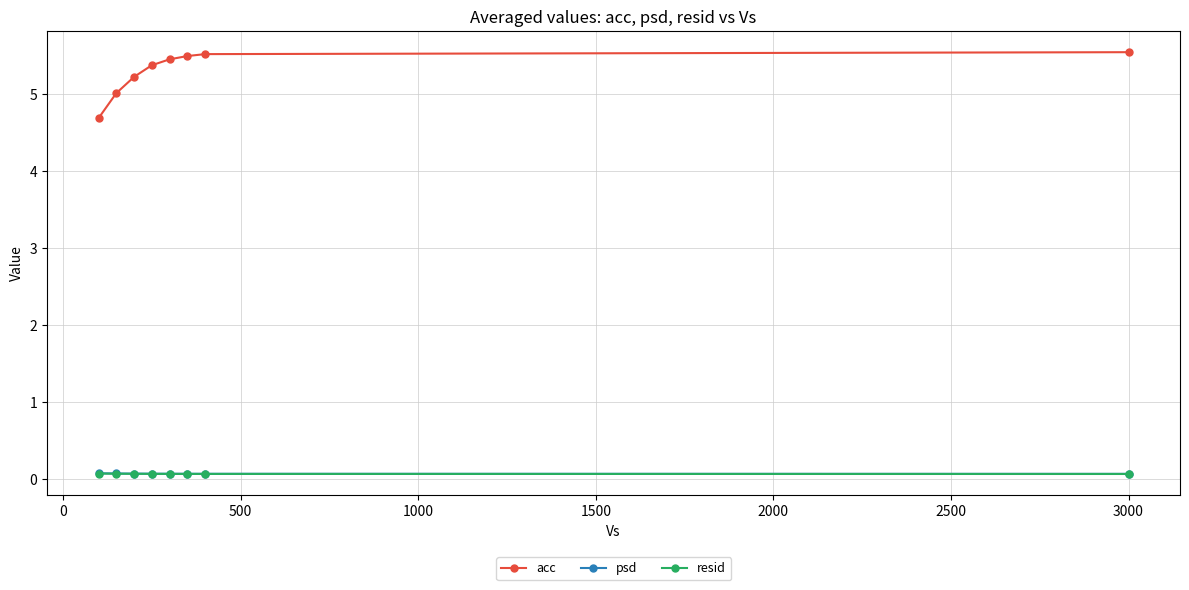

True or false: resid and psd intersect in this chart.

False